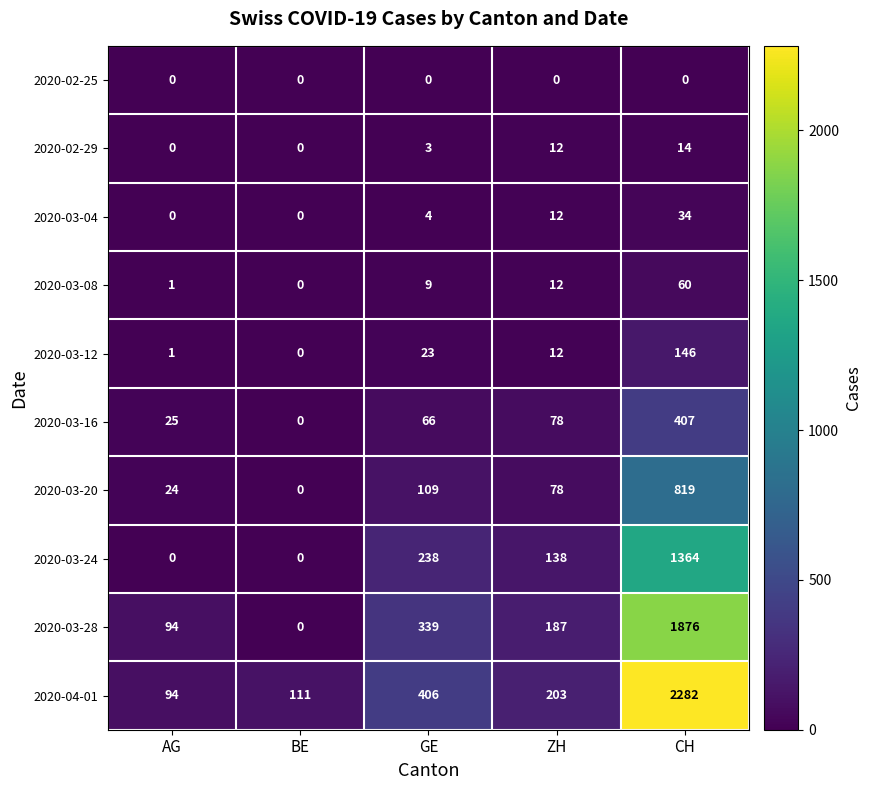

The 2020-03-20 series shows 46 at ZH. True or false?

False